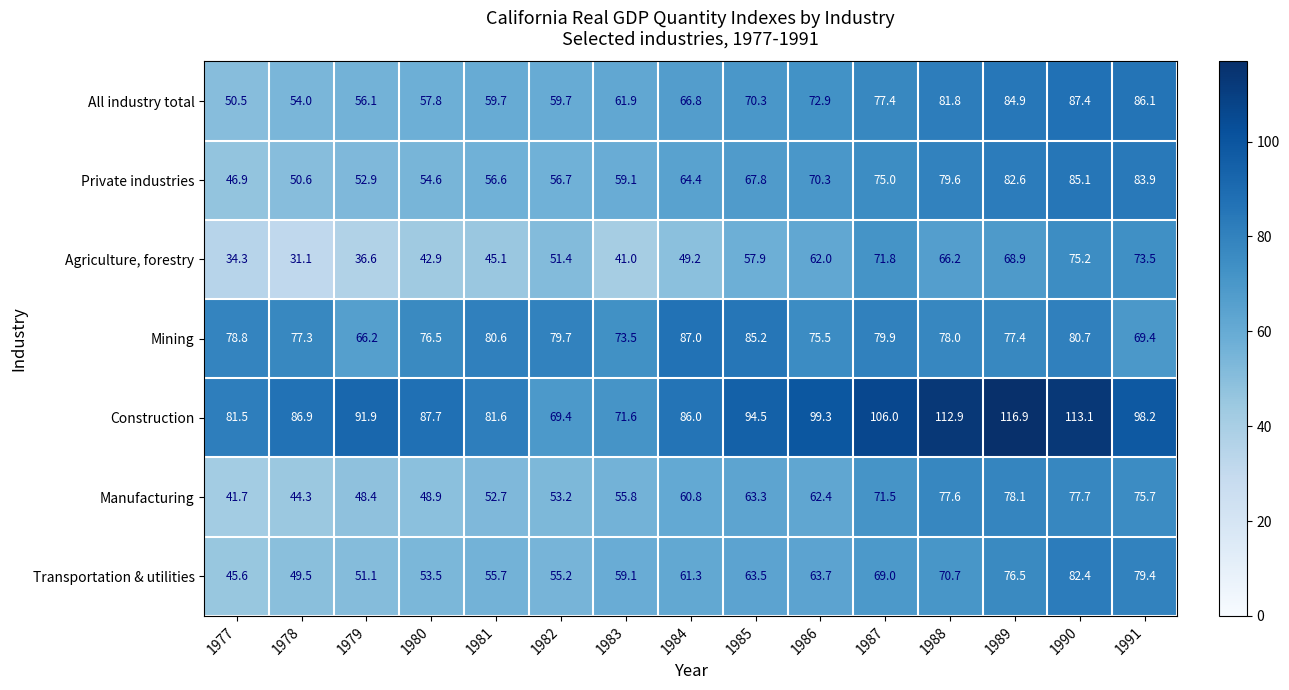

What is the difference between the second highest and second lowest values in the Transportation & utilities series?

29.9